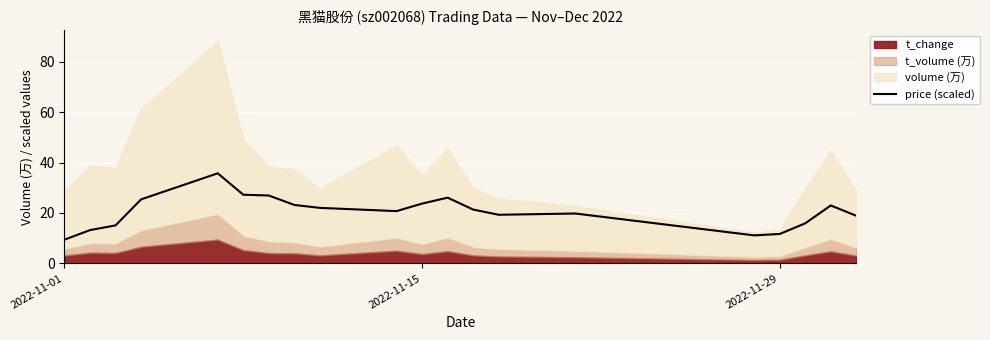

What is the maximum value for price (scaled)?

35.7